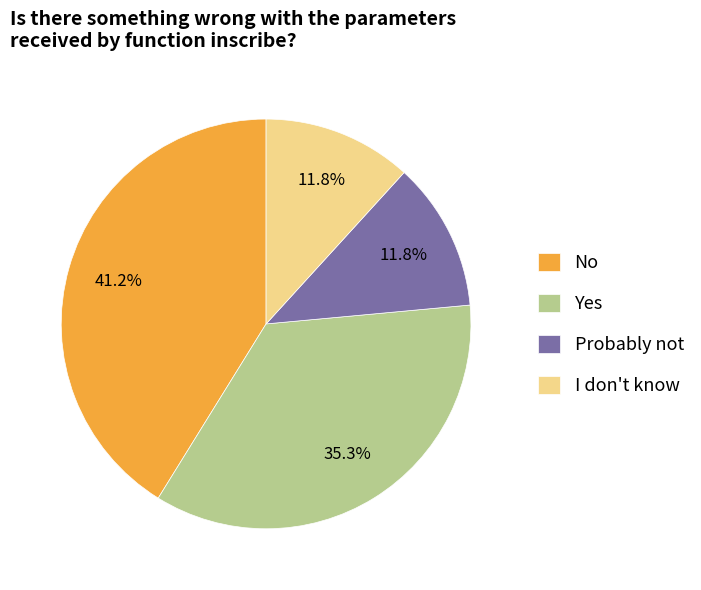

What percentage is NOT represented by I don't know?

88.2%